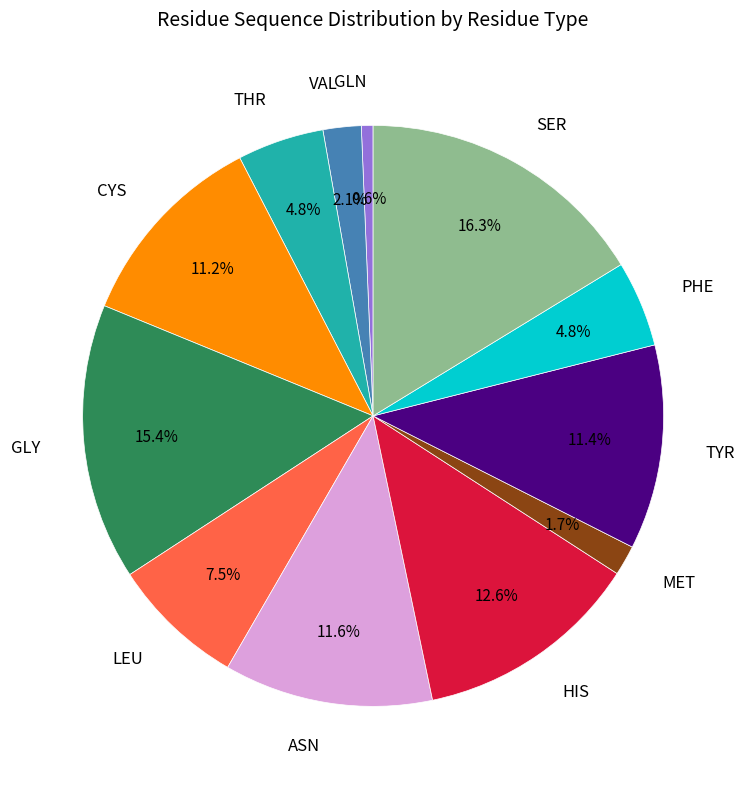

How many segments does this pie chart have?

12